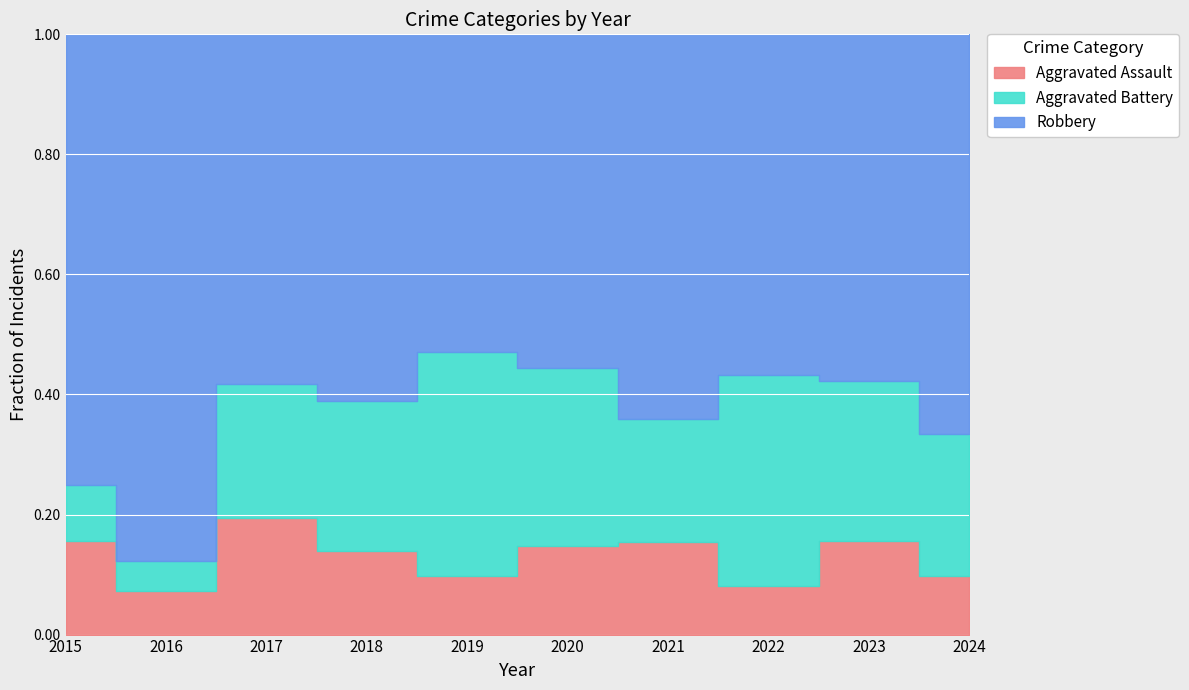

At which label is Robbery closest to 31?

2019